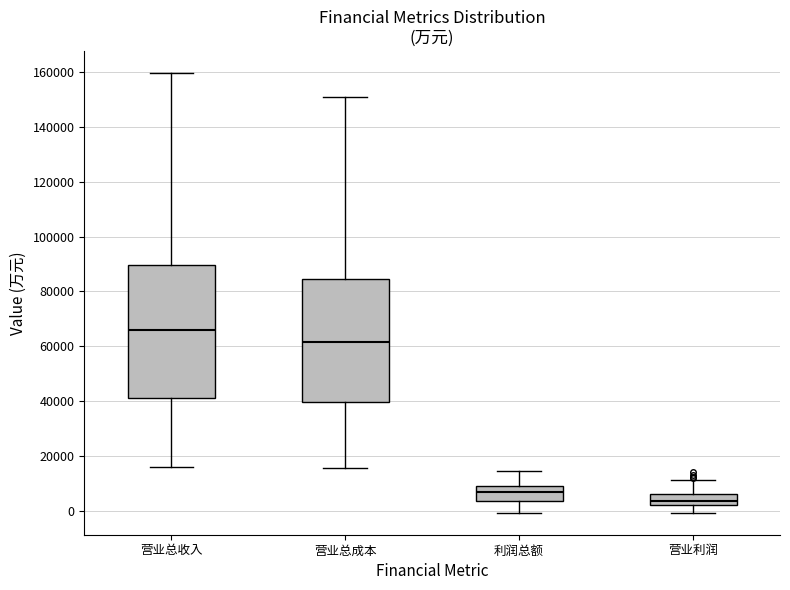

Reading left to right, read every box against the y-axis: the position of its median line, the range the box covers, and the ends of its whiskers. The values are not printed on the chart, so give them approximately, as read against the axis.

营业总收入: median 66000, box 42000 to 90000, whiskers 16000 to 160000
营业总成本: median 62000, box 40000 to 84000, whiskers 16000 to 150000
利润总额: median 6000, box 4000 to 8000, whiskers 0 to 14000
营业利润: median 4000, box 2000 to 6000, whiskers 0 to 12000